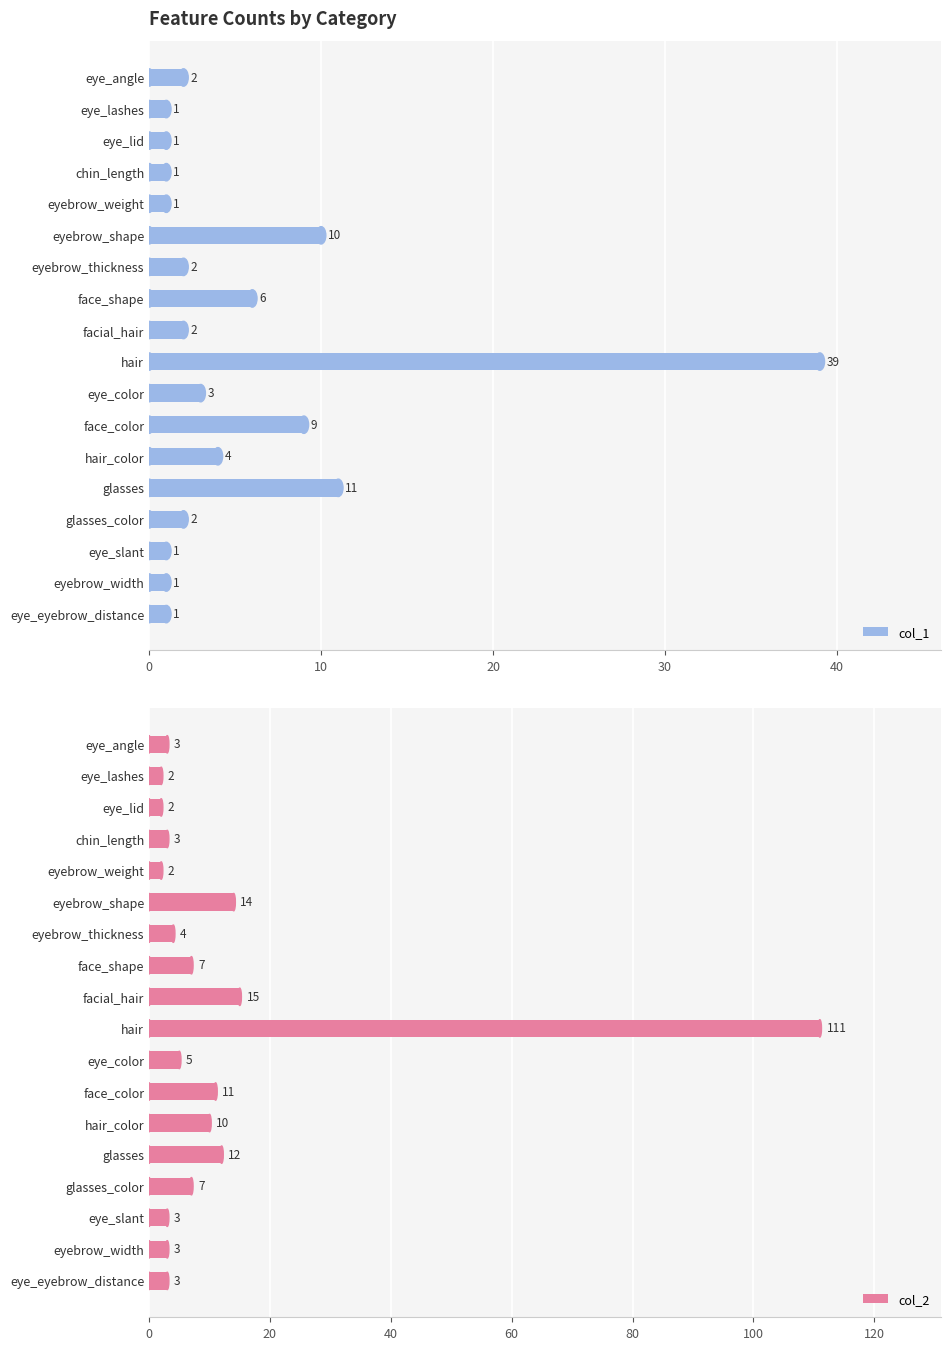

Reading left to right, extract all data points from this chart.

col_1: 2	1	1	1	1	10	2	6	2	39	3	9	4	11	2	1	1	1
col_2: 3	2	2	3	2	14	4	7	15	111	5	11	10	12	7	3	3	3